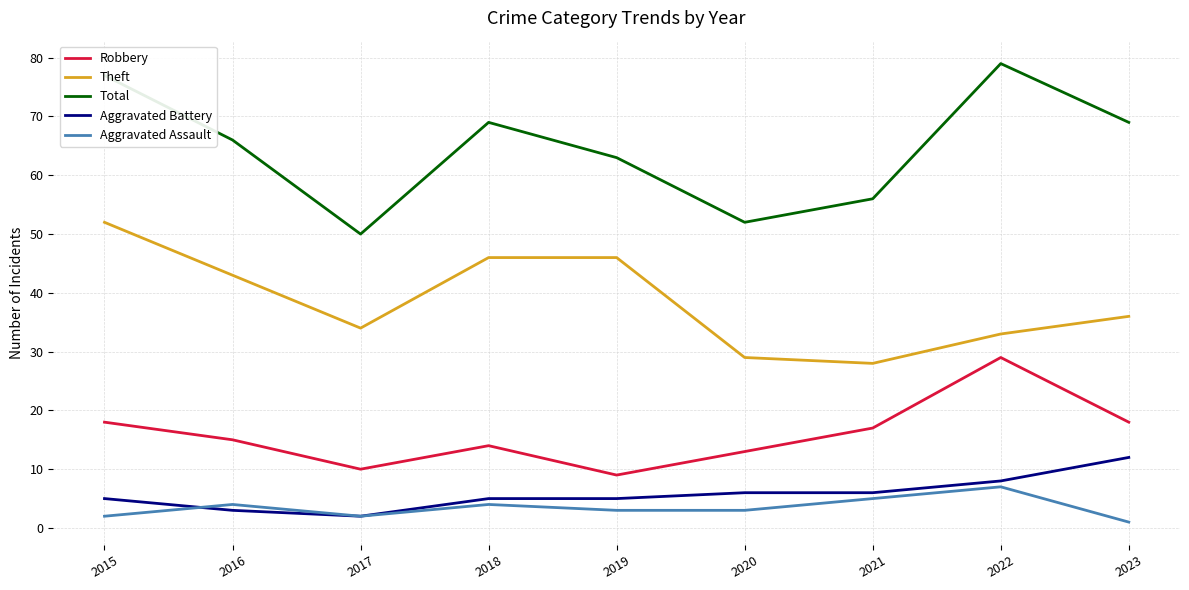

What is the difference between the highest and lowest values at 2022?

72